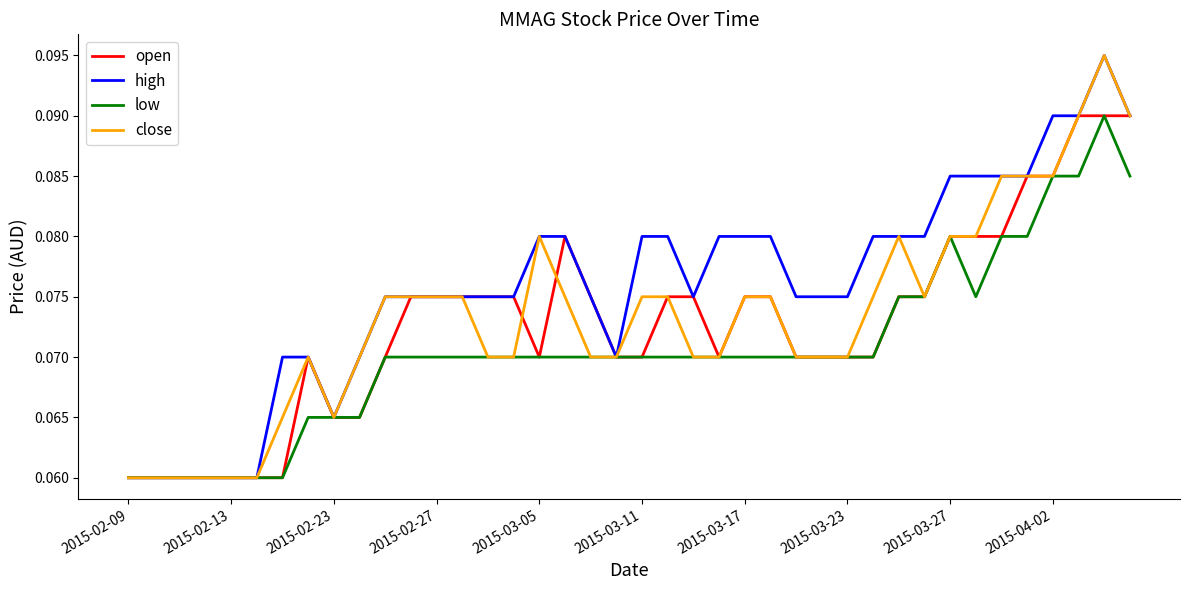

List the series in order of their peak value, lowest first.

open, low, high, close